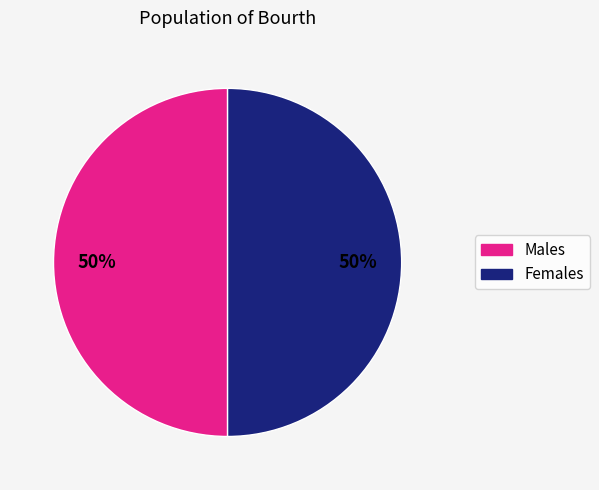

To the nearest percent, what is the average slice percentage?

50%